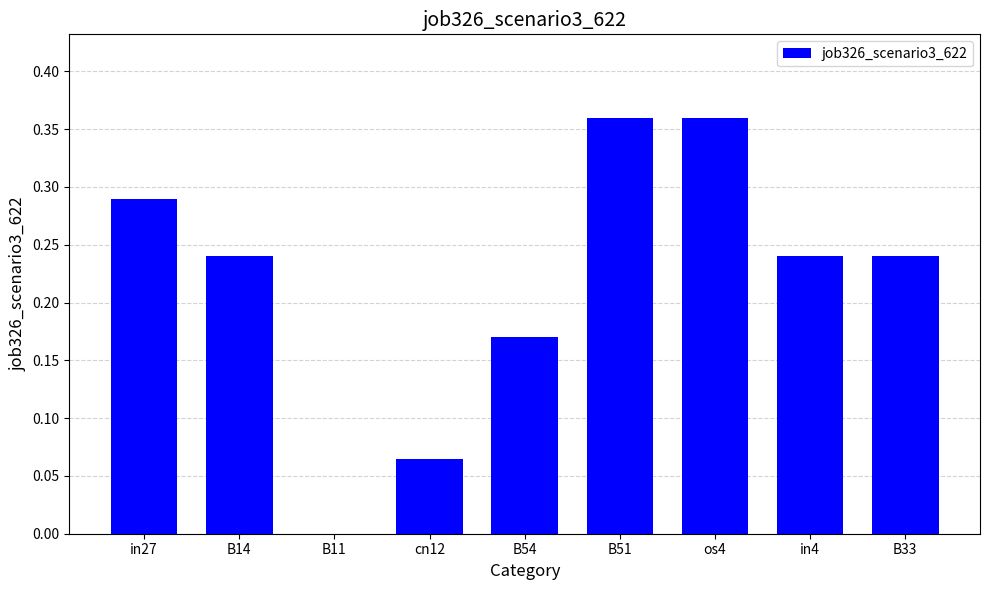

What is the sum of the values at B14 and B51?

0.6